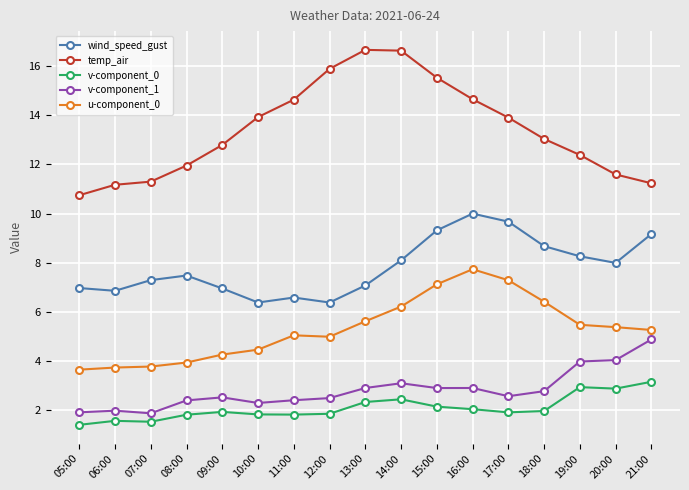

What is the total value across all series at 17:00?

35.3